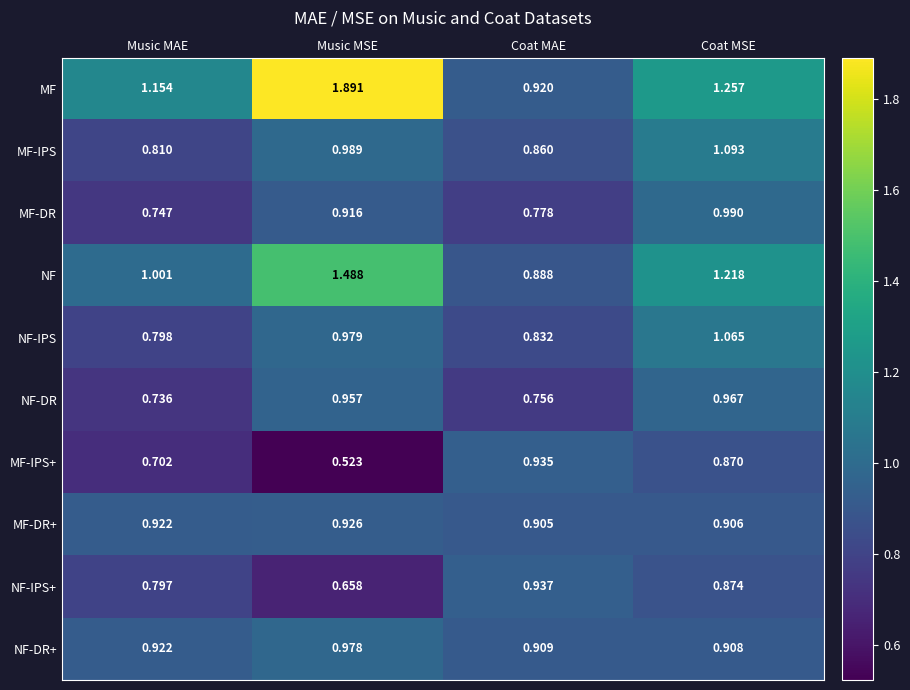

At which category is the sum across all series the highest?

Music MSE